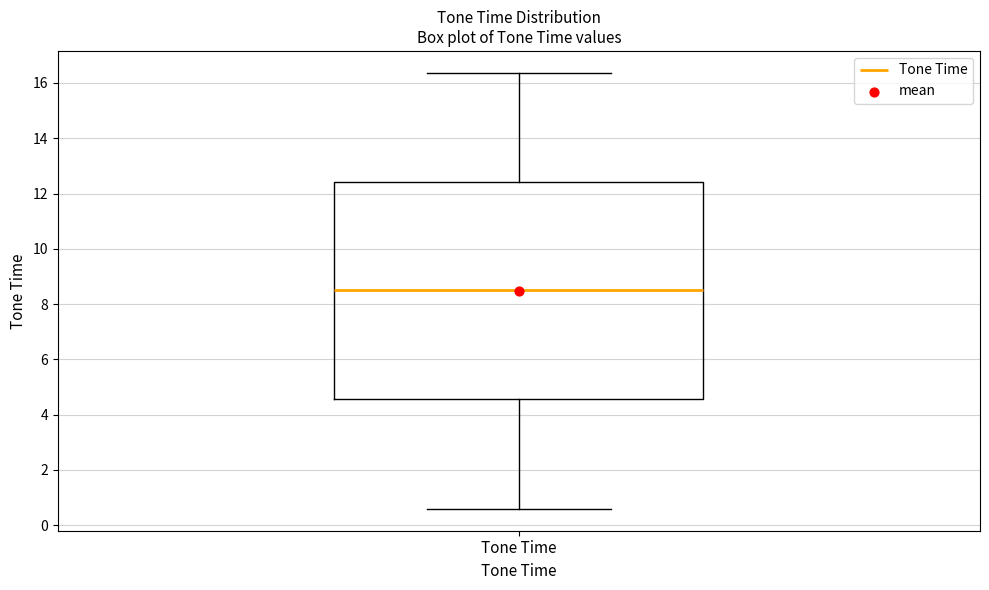

Transcribe this box plot: give where the median line is, the range the box spans, and where the two whiskers end, as read against the y-axis. The values are not printed on the chart, so give them approximately, as read against the axis.

median 8.6, box 4.6 to 12.4, whiskers 0.6 to 16.4